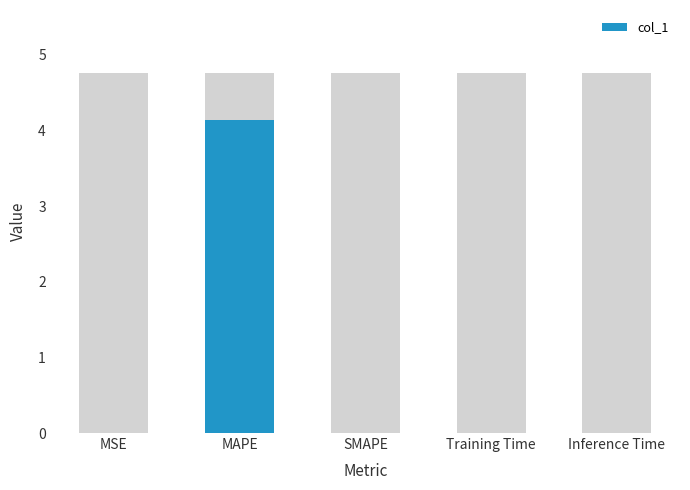

Which has a higher value, MSE or MAPE?

MAPE